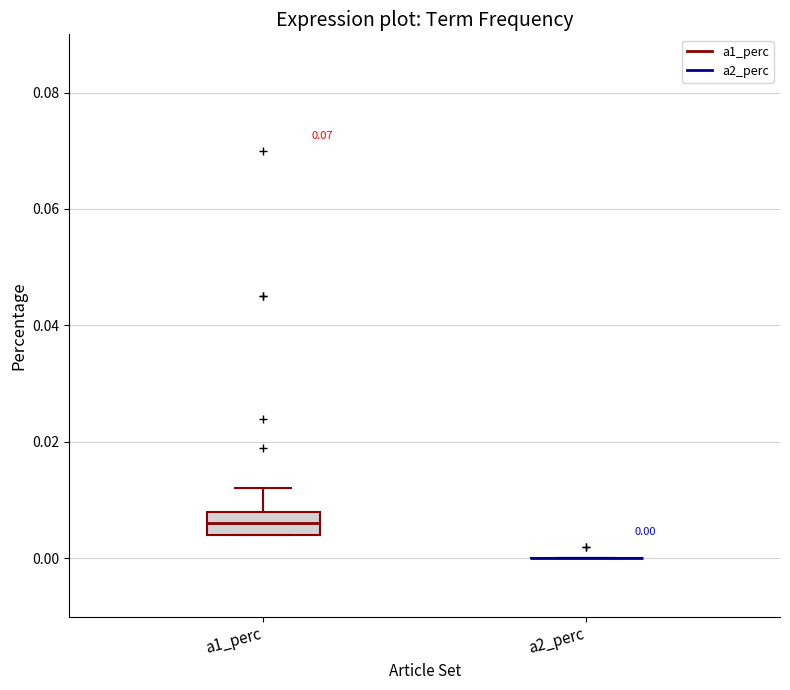

Which box is the tallest, from its lower edge to its upper edge?

a1_perc